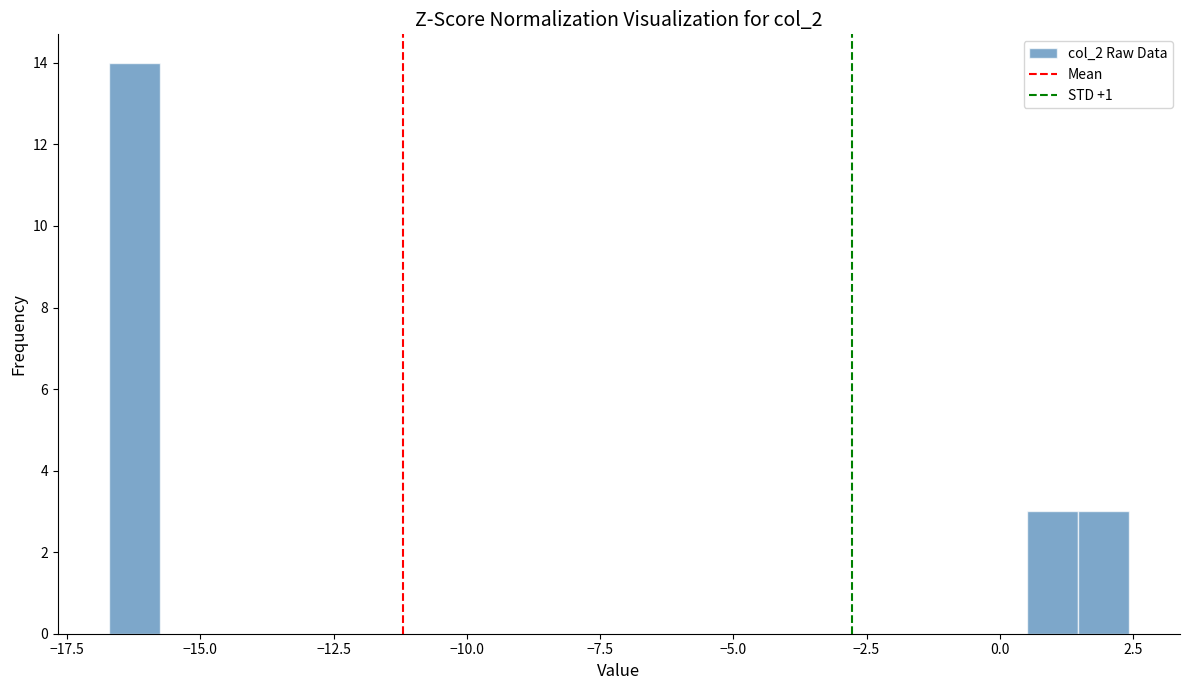

Read against the x-axis, roughly where is the centre of the tallest bar?

-16.0